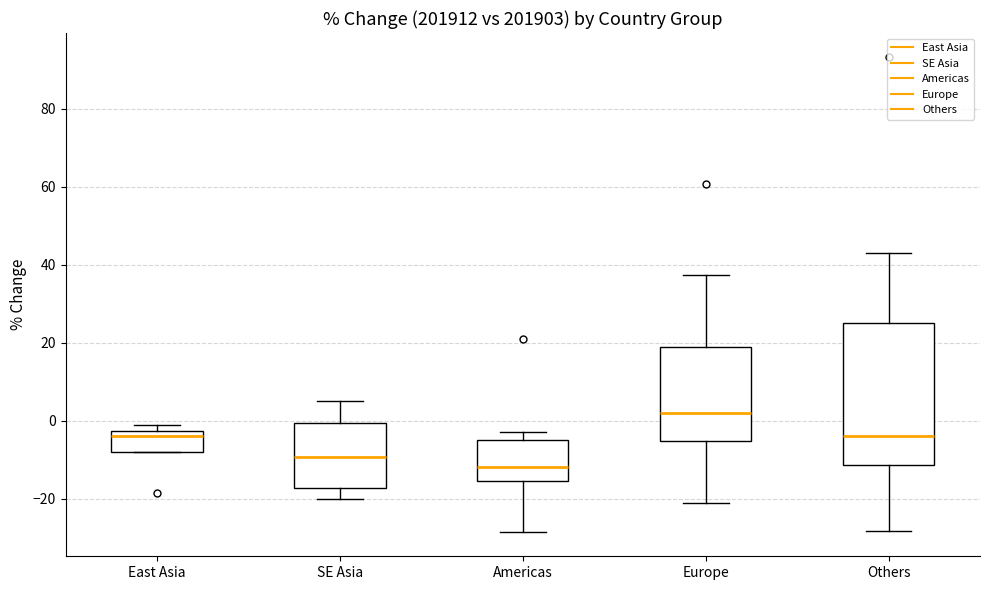

Reading left to right, transcribe this box plot: for each box, give where its median line is, the range the box spans, and where its two whiskers end, as read against the y-axis. The values are not printed on the chart, so give them approximately, as read against the axis.

East Asia: median -4, box -8 to -2, whiskers -8 to -2 (just above the box's upper edge)
SE Asia: median -10, box -18 to 0, whiskers -20 to 6
Americas: median -12, box -16 to -6, whiskers -28 to -4
Europe: median 2, box -6 to 18, whiskers -22 to 38
Others: median -4, box -12 to 26, whiskers -28 to 42